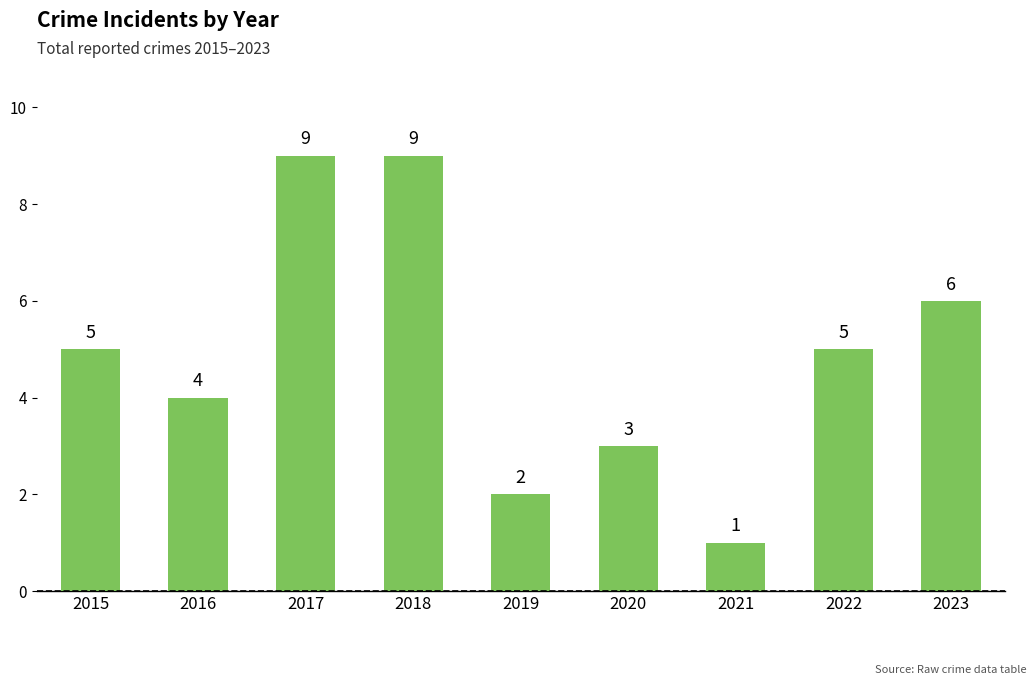

What is the value of the 3rd bar from the left?

9